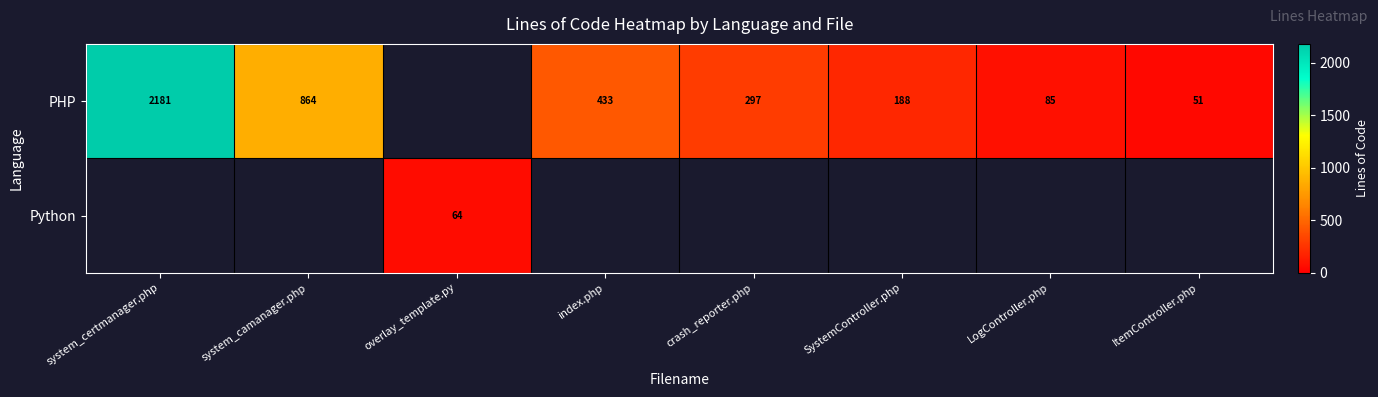

What is the sum of the PHP values at crash_reporter.php and SystemController.php?

485